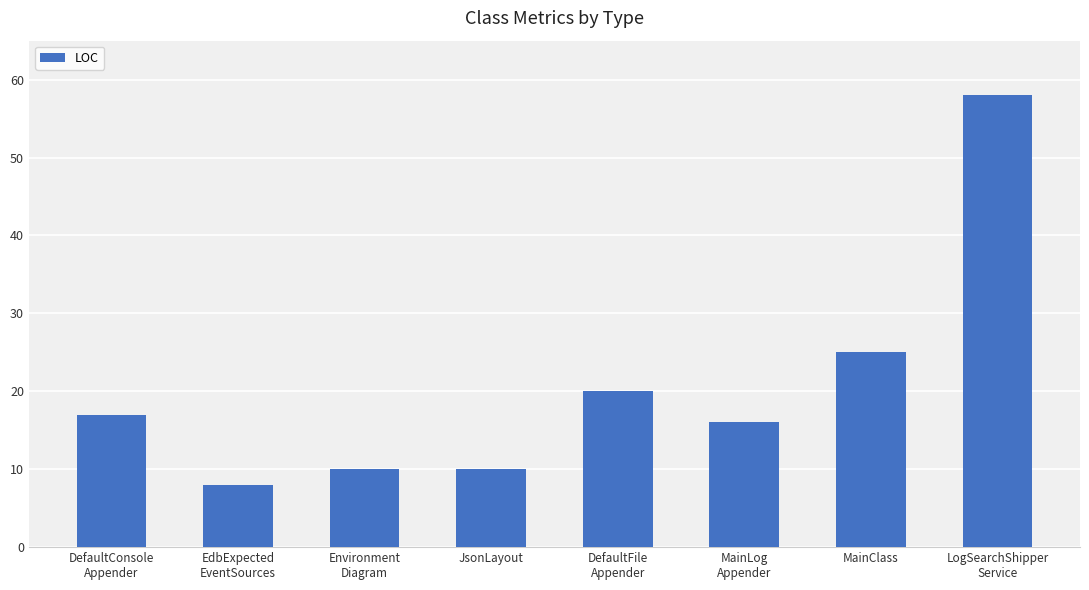

What is the difference between the maximum and minimum values?

50